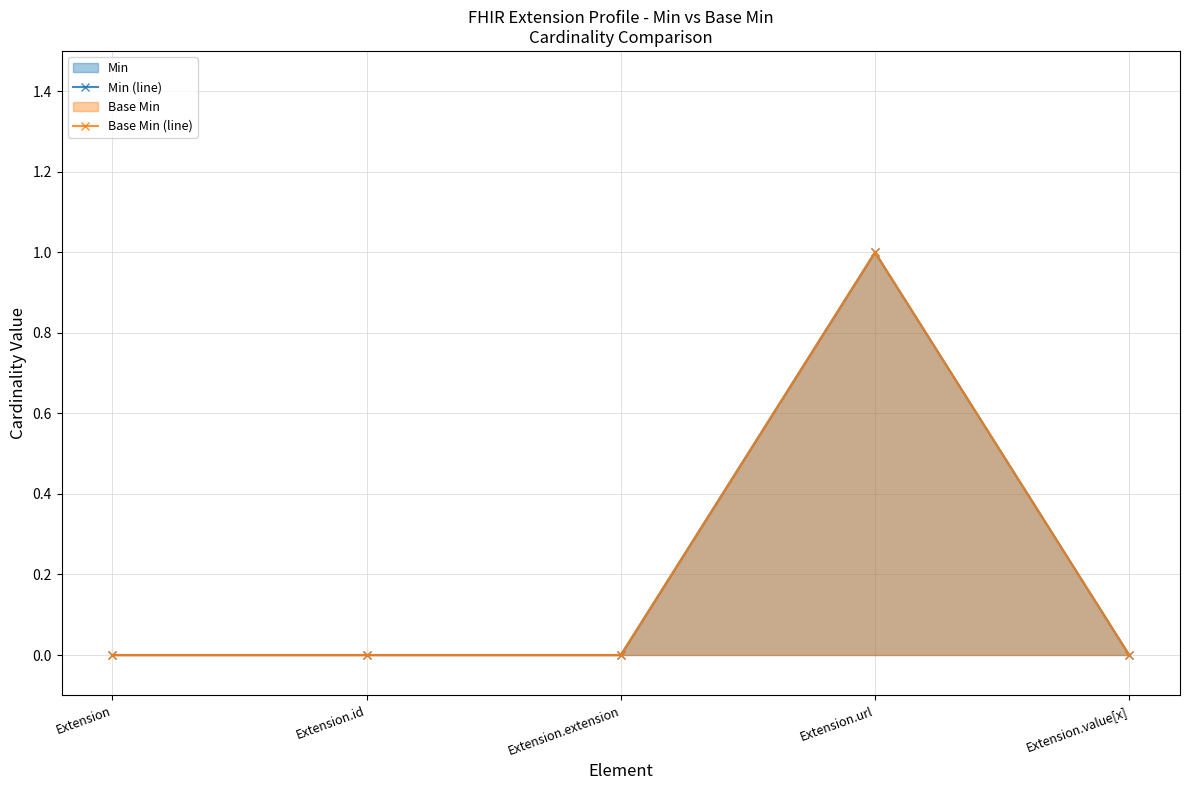

At which category is the sum across all series the highest?

Extension.url